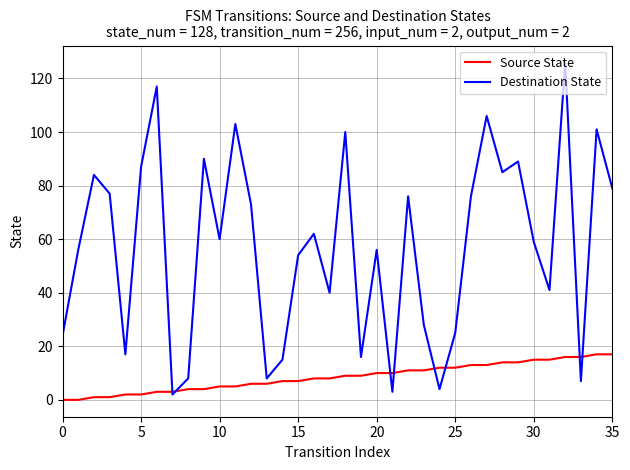

What is the sum of all Destination State values?

2054